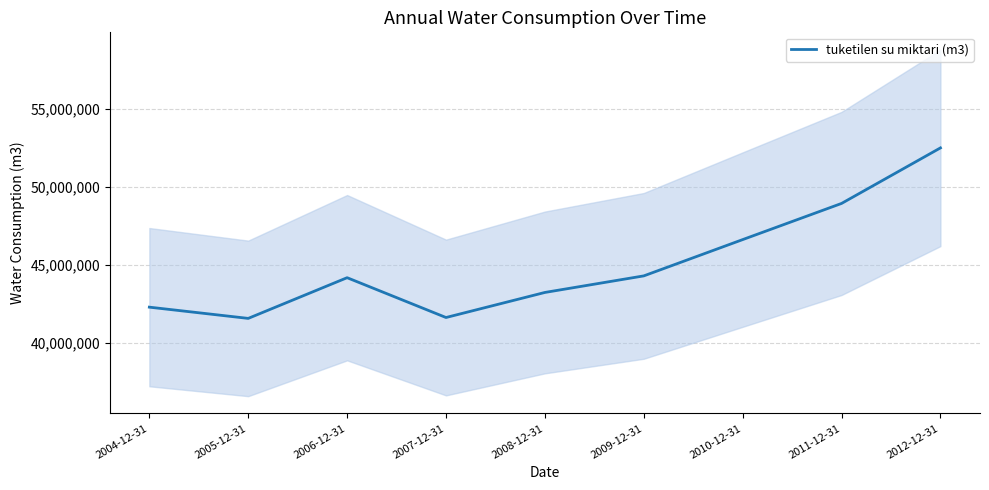

What is the sum of the values at 2010-12-31 and 2007-12-31?

88231113